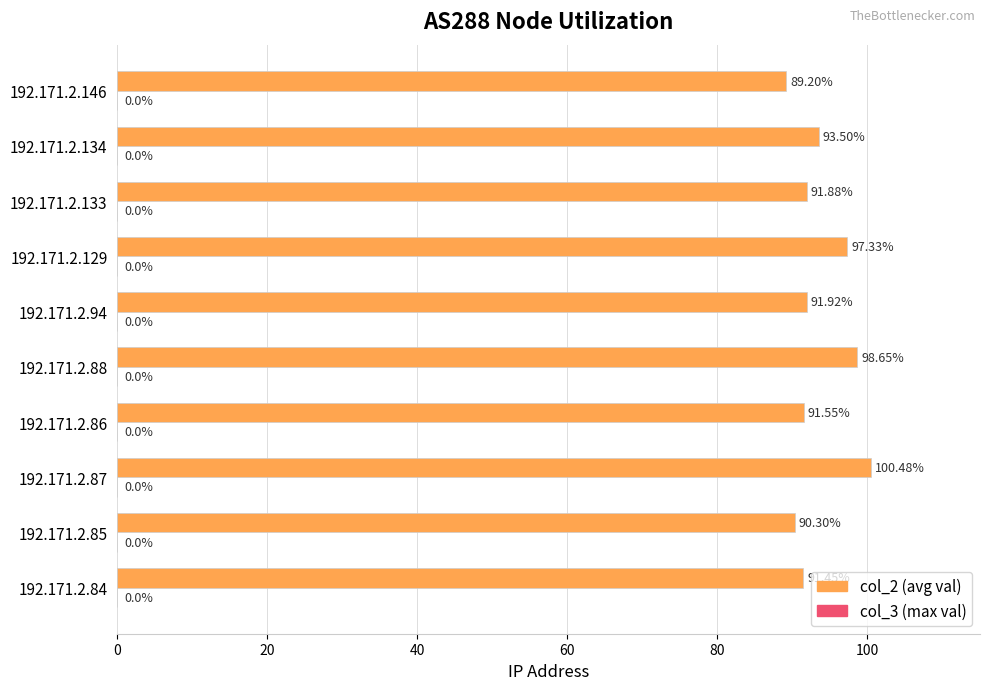

What is the sum of all values?

936.2